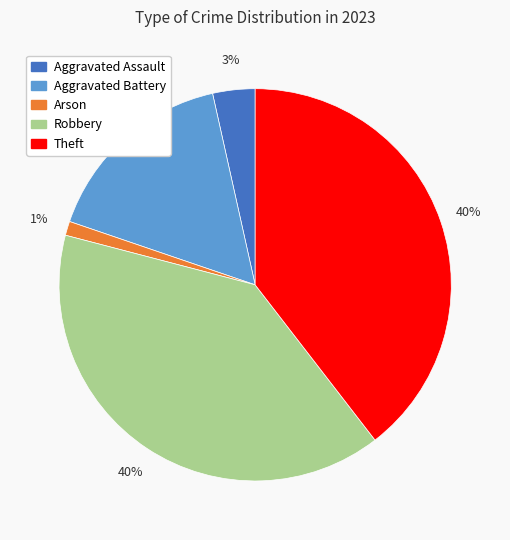

Is the sum of Arson and Aggravated Assault greater than half?

No